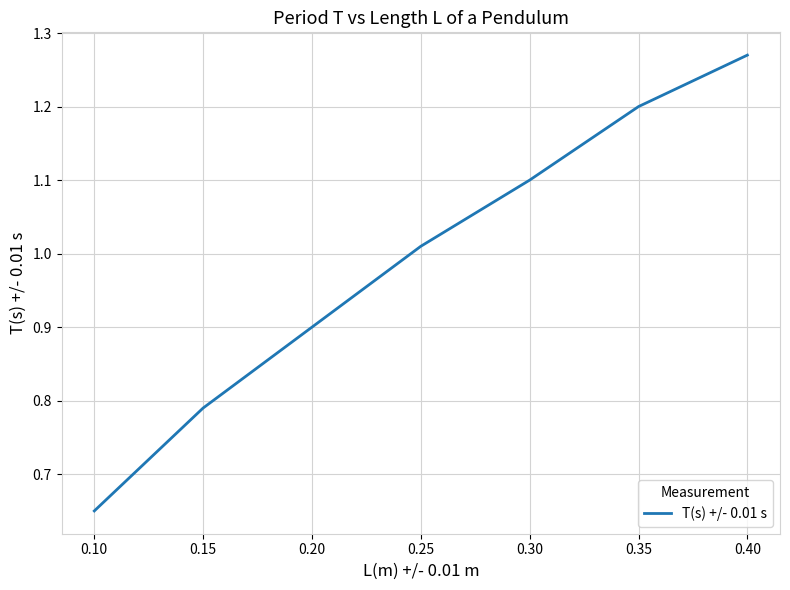

What is the difference between the values at 0.20 and 0.30?

0.2